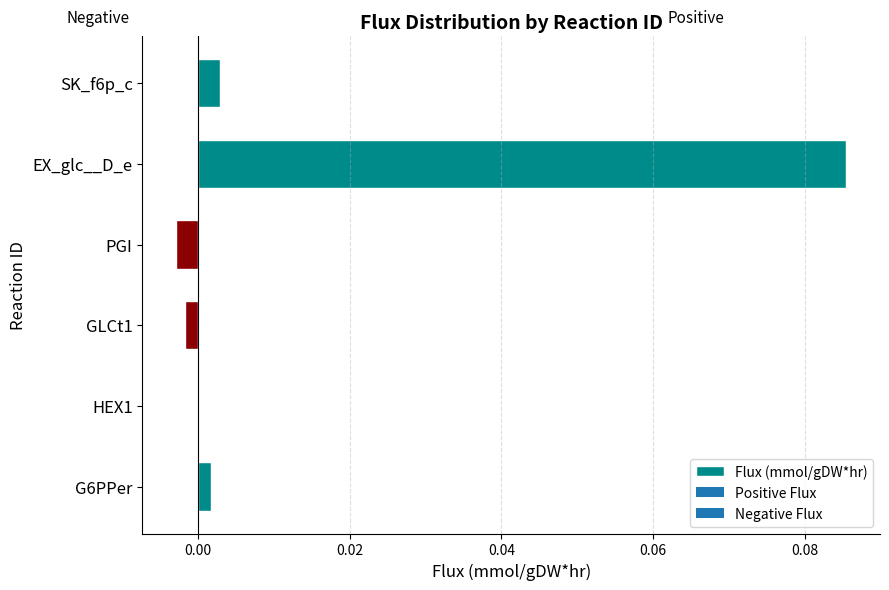

Are the bars horizontal?

Yes